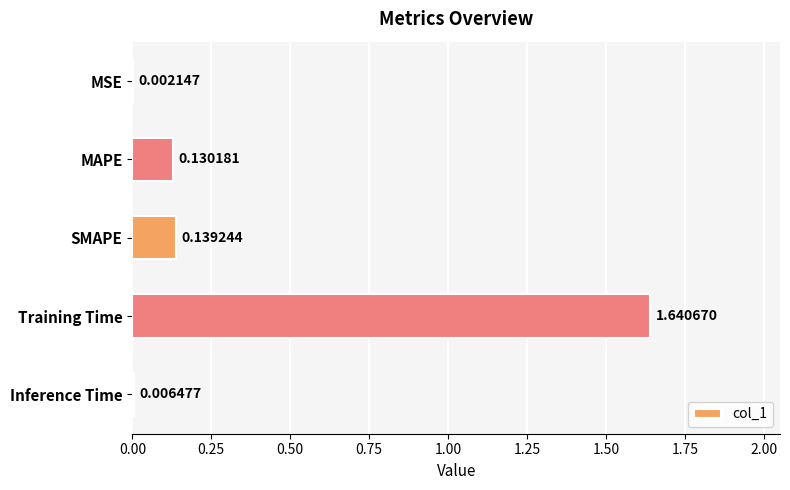

Which has a higher value, MAPE or MSE?

MAPE